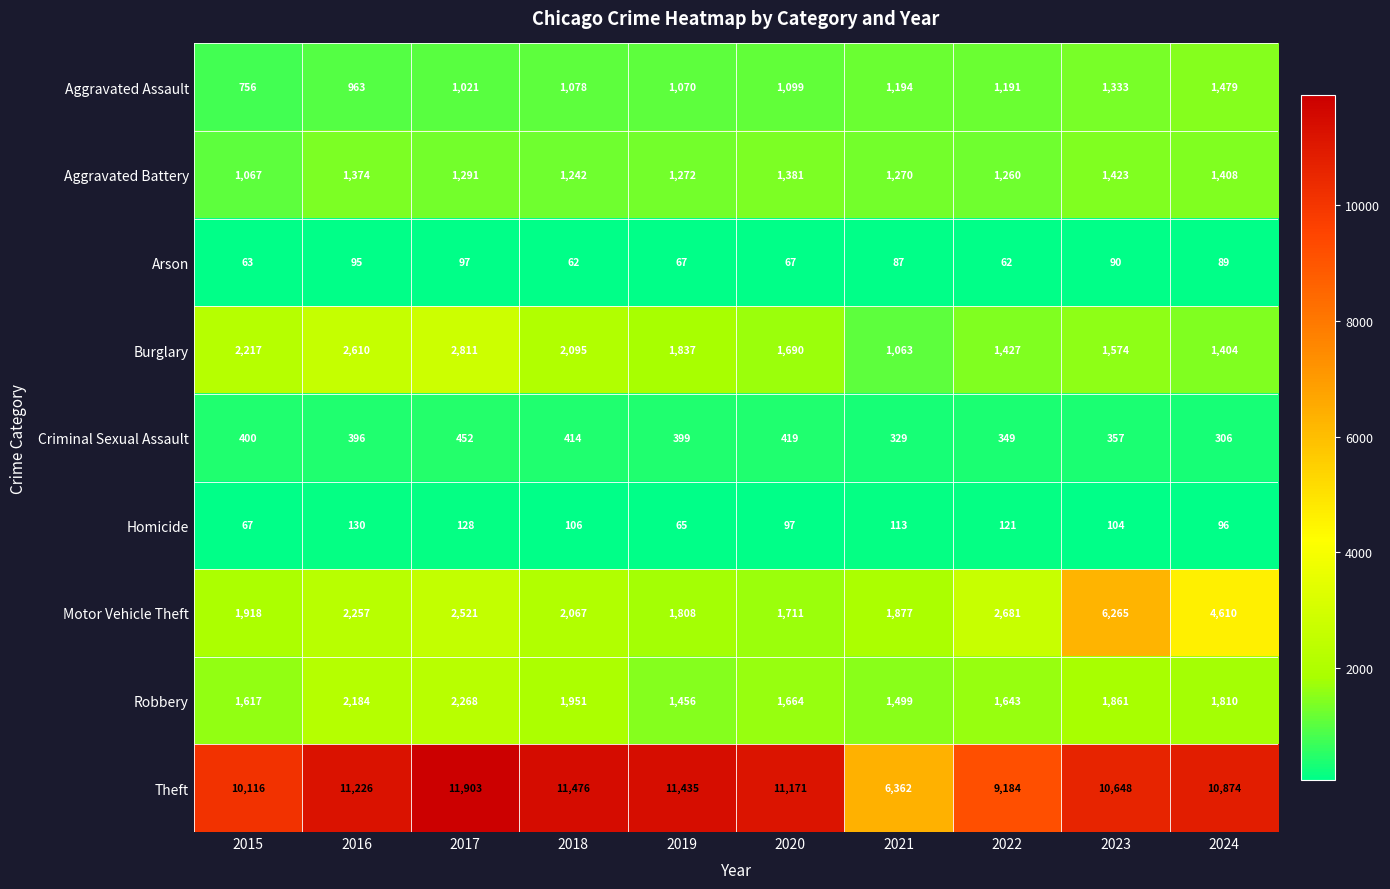

What is the difference between the second highest and minimum values in the Homicide series?

63